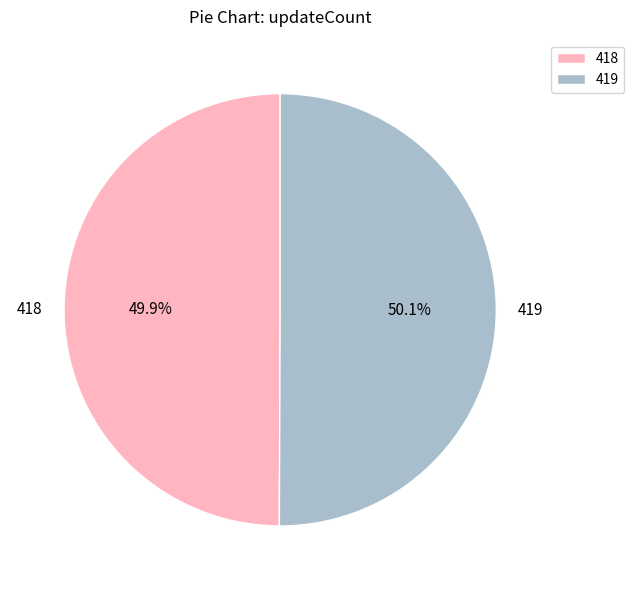

Do 418 and 419 together represent more than half of the pie?

Yes